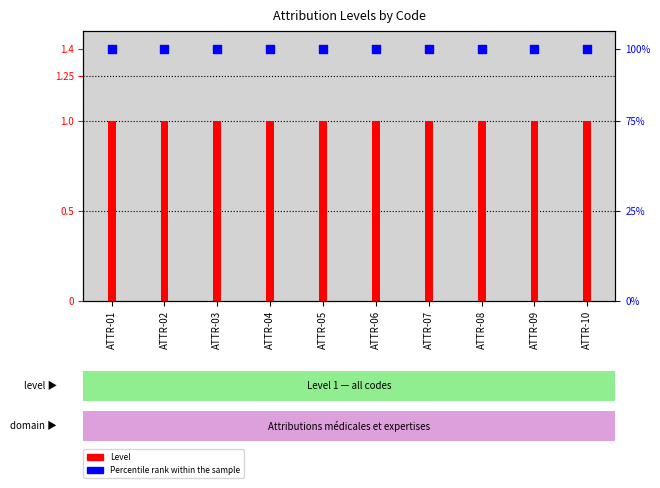

Which series reaches the minimum Y coordinate?

Level